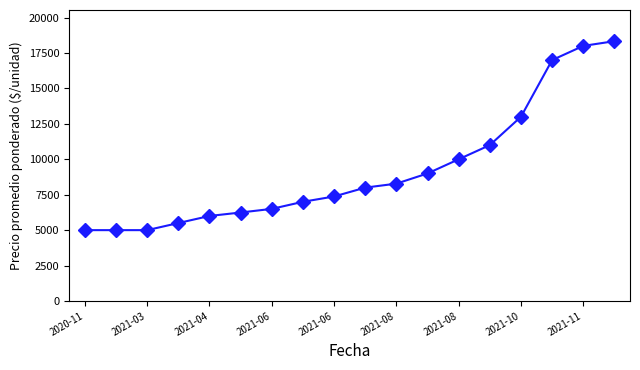

What is the difference between the maximum and second lowest values?

13333